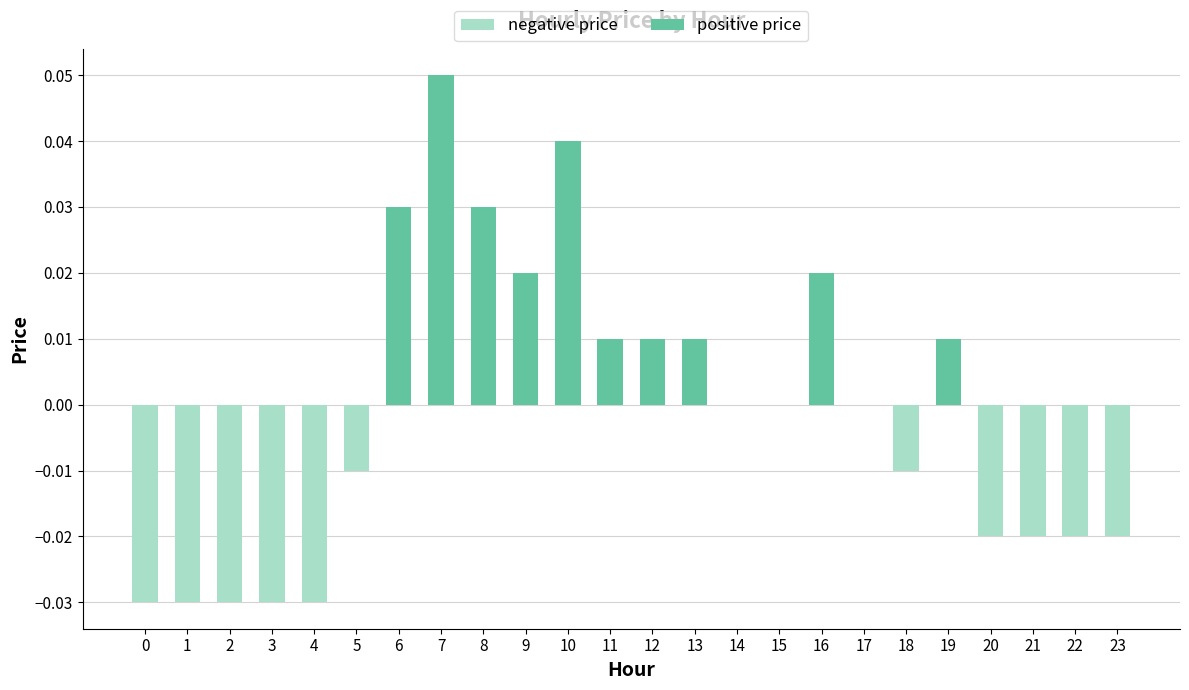

Reading right to left, what are all the values shown in this chart?

negative price: 23=-0.0	22=-0.0	21=-0.0	20=-0.0	19=0.0	18=-0.0	17=0.0	16=0.0	15=0.0	14=0.0	13=0.0	12=0.0	11=0.0	10=0.0	9=0.0	8=0.0	7=0.0	6=0.0	5=-0.0	4=-0.0	3=-0.0	2=-0.0	1=-0.0	0=-0.0
positive price: 23=0.0	22=0.0	21=0.0	20=0.0	19=0.0	18=0.0	17=0.0	16=0.0	15=0.0	14=0.0	13=0.0	12=0.0	11=0.0	10=0.0	9=0.0	8=0.0	7=0.1	6=0.0	5=0.0	4=0.0	3=0.0	2=0.0	1=0.0	0=0.0